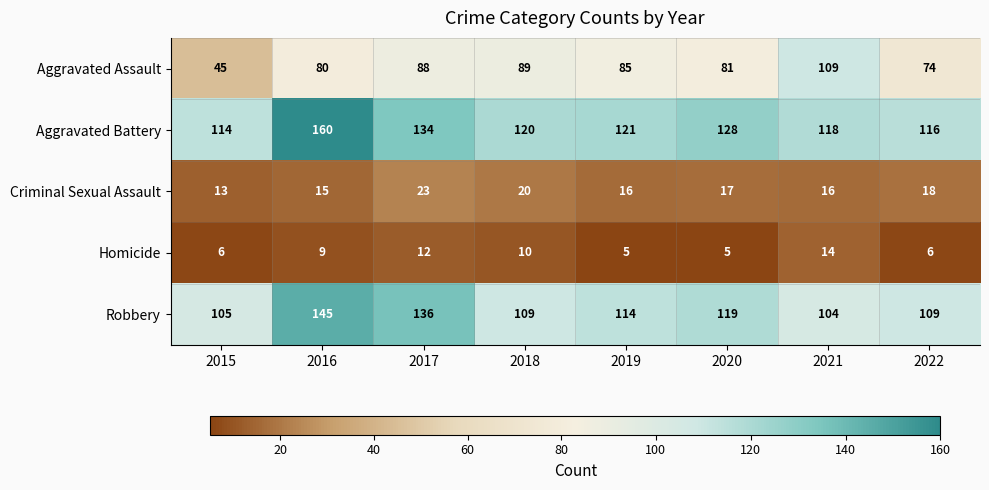

Rank the series by their maximum value, from highest to lowest.

Aggravated Battery, Robbery, Aggravated Assault, Criminal Sexual Assault, Homicide